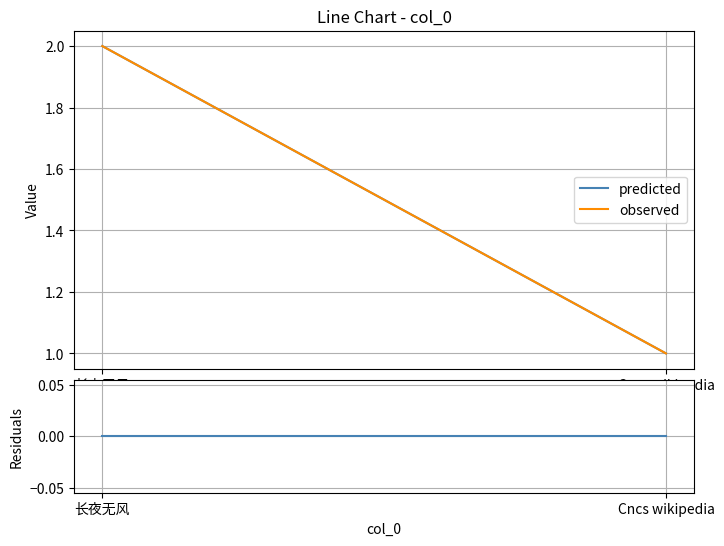

Is it true that residuals equals 0 at Cncs wikipedia?

True